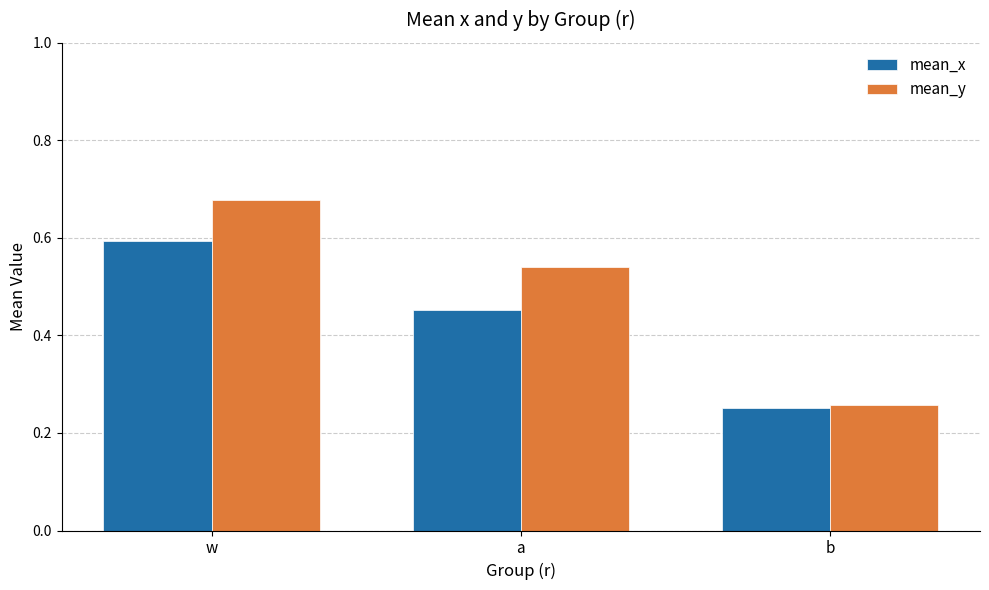

Between w and b, which series saw the biggest shift?

mean_y